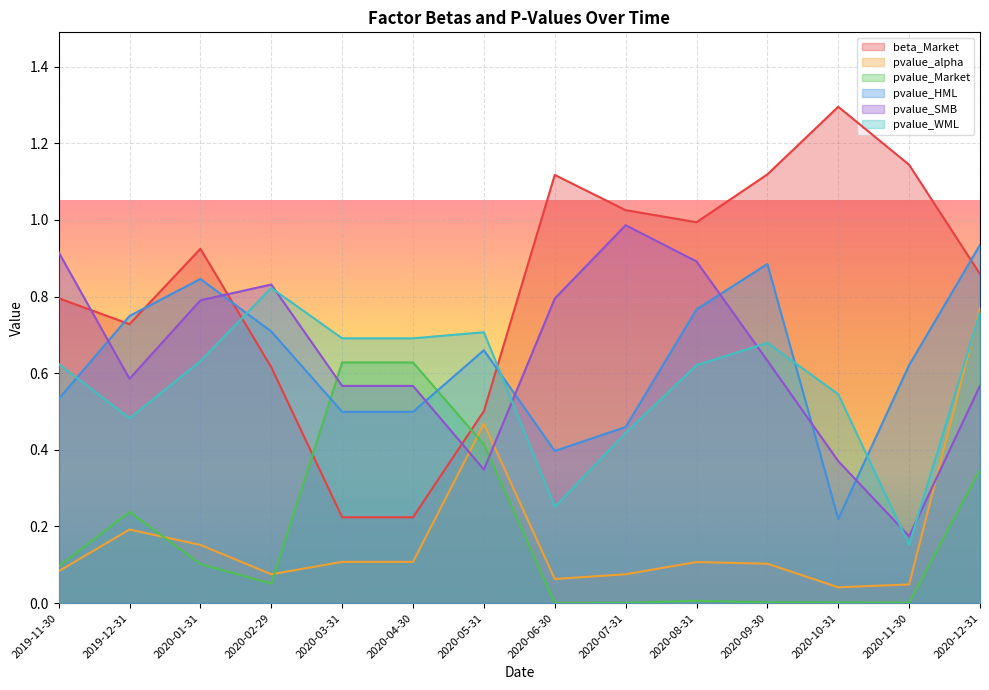

Which series changed the most between 2019-12-31 and 2020-11-30?

beta_Market